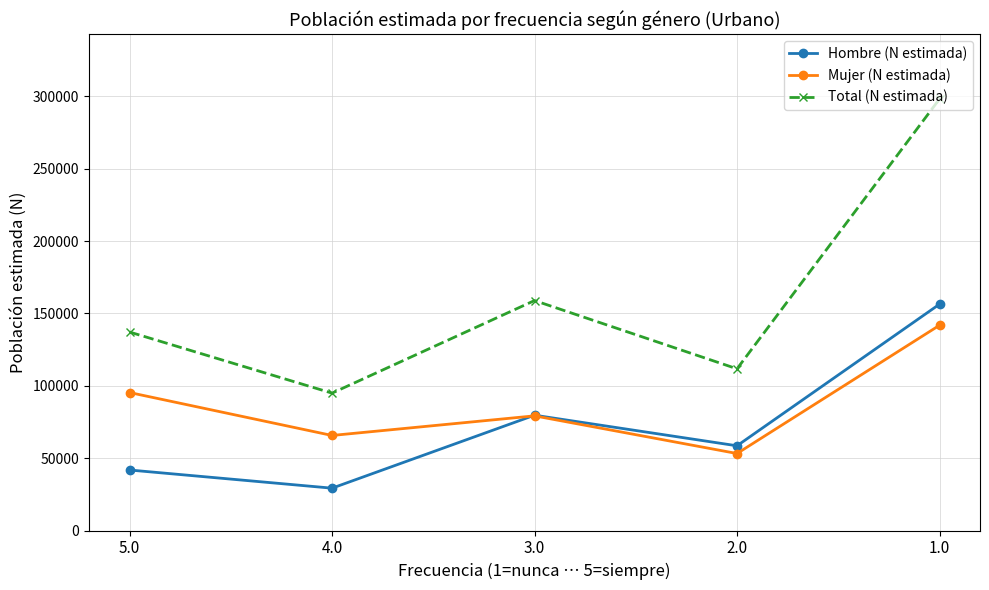

True or false: Hombre (N estimada) and Total (N estimada) cross at least once.

False